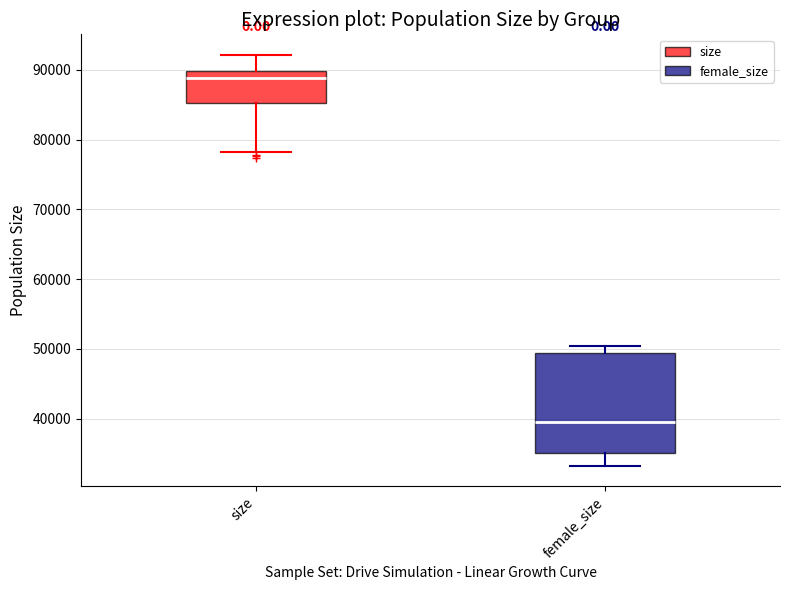

Reading left to right, read every box against the y-axis: the position of its median line, the range the box covers, and the ends of its whiskers. The values are not printed on the chart, so give them approximately, as read against the axis.

size: median 89000, box 85000 to 90000, whiskers 78000 to 92000
female_size: median 40000, box 35000 to 49000, whiskers 33000 to 50000